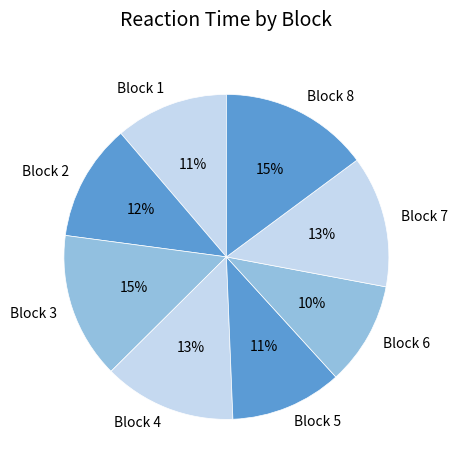

The Block 1 slice represents 18% of the pie. True or false?

False